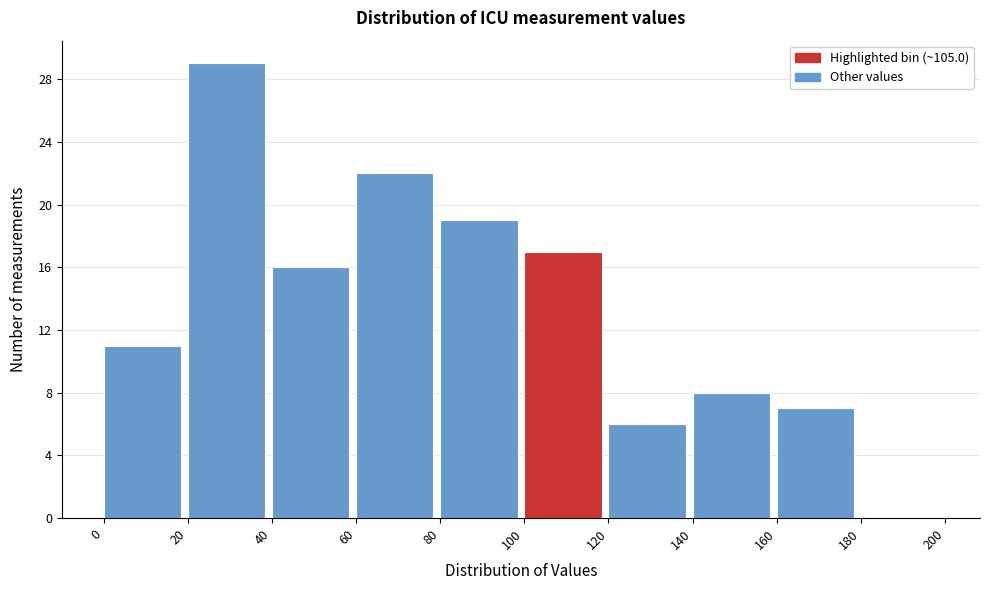

Reading left to right, list every bar in this chart as the range it spans on the x-axis followed by its height. The values are not printed on the chart, so give them approximately, as read against the axis.

0 to 20: 11
20 to 40: 29
40 to 60: 16
60 to 80: 22
80 to 100: 19
100 to 120: 17
120 to 140: 6
140 to 160: 8
160 to 180: 7
180 to 200: 0